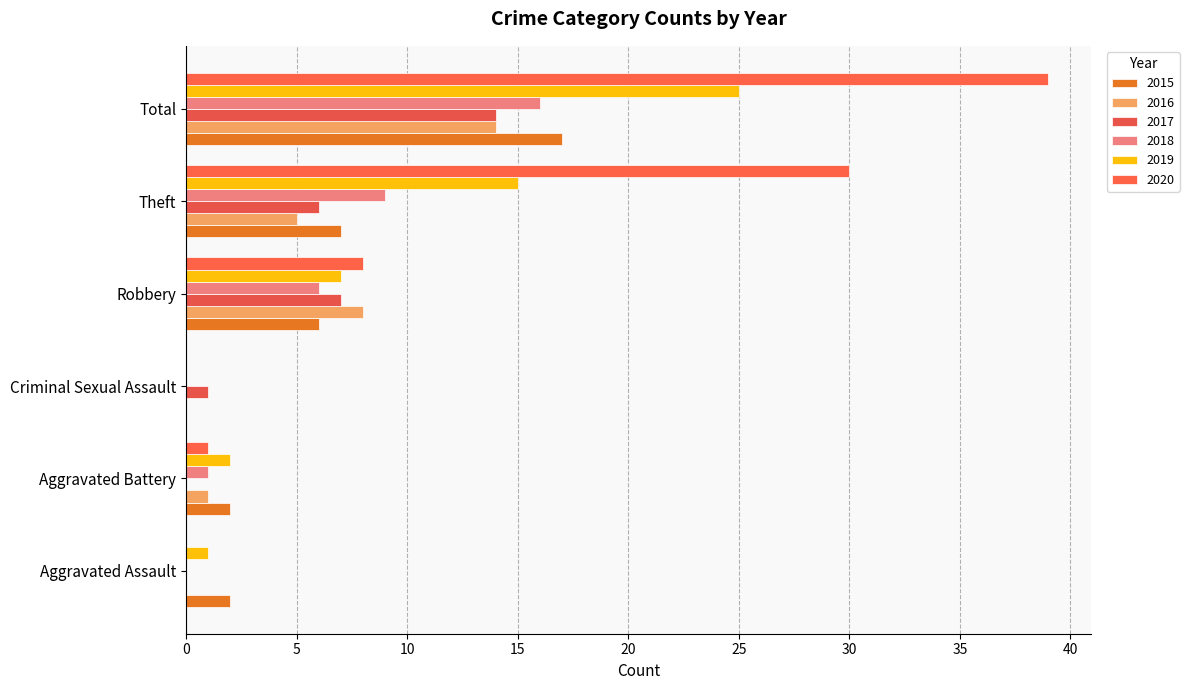

At which category is the sum across all series the highest?

Total